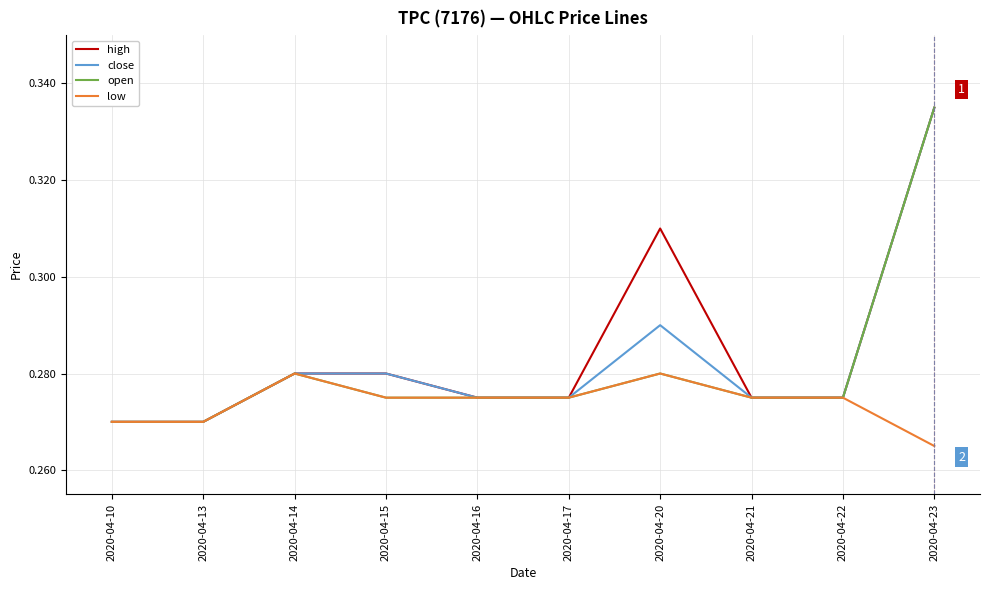

True or false: close has a value of 0.4 at 2020-04-21.

False